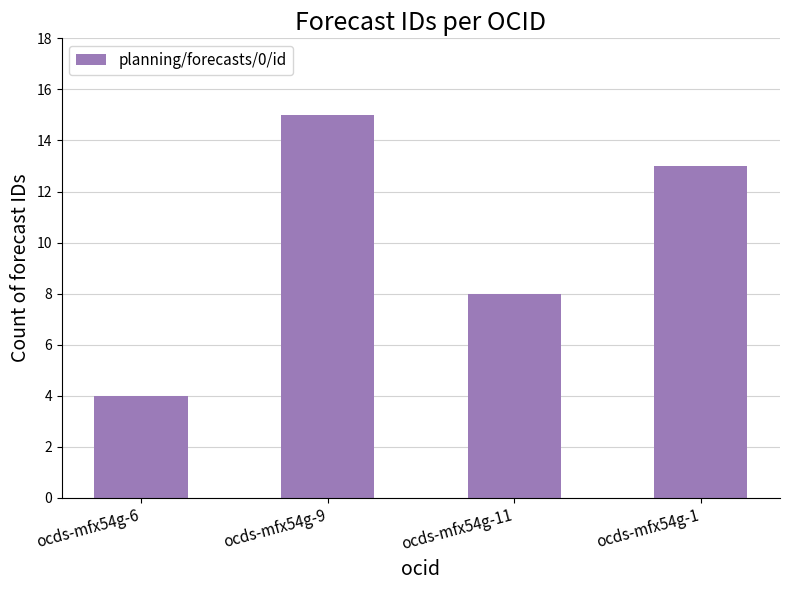

What is the value of the 4th bar from the left?

13